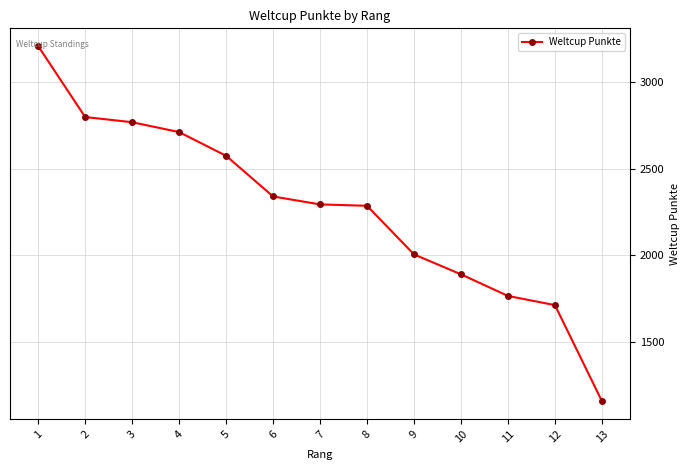

How many lines are shown in the chart?

1